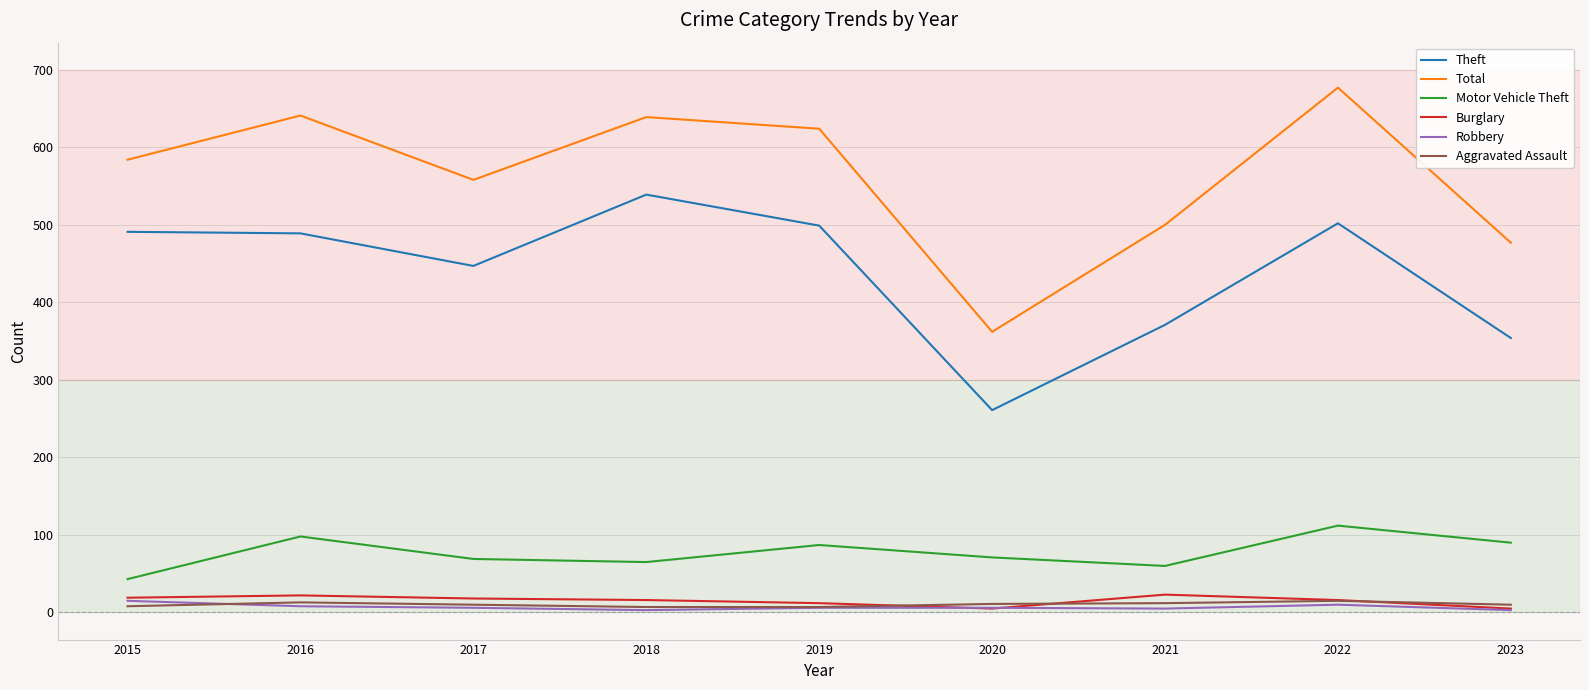

Is it true that Burglary equals 16 at 2022?

True